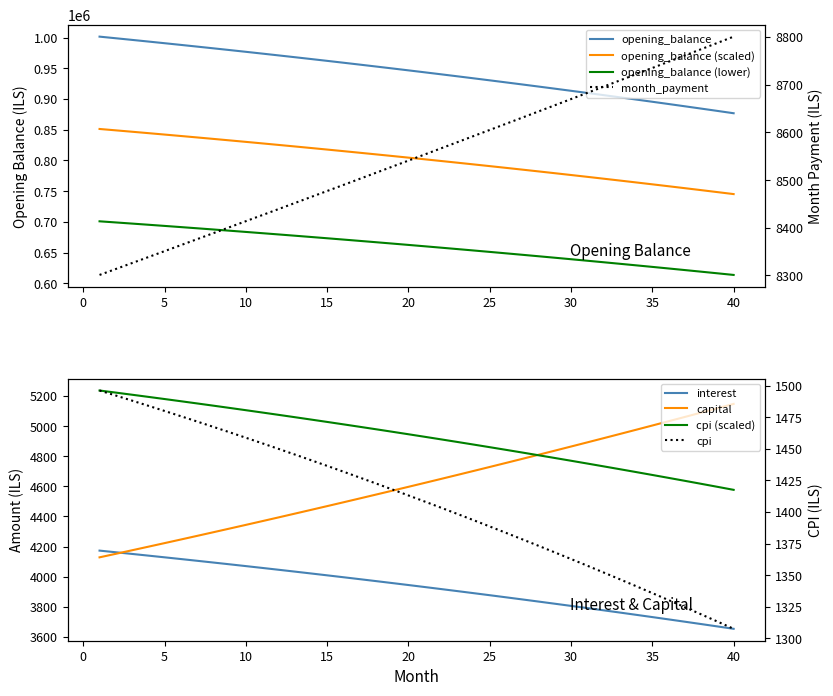

What is the minimum value shown in the chart?

4128.2